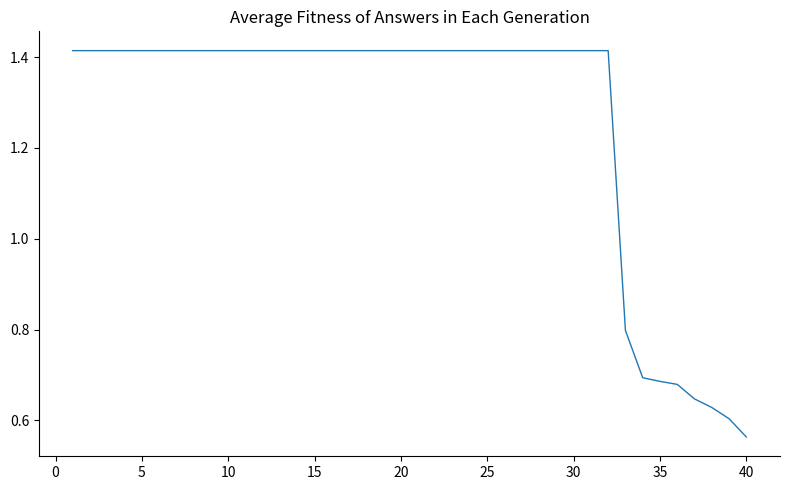

What is the difference between the maximum and minimum values?

0.9